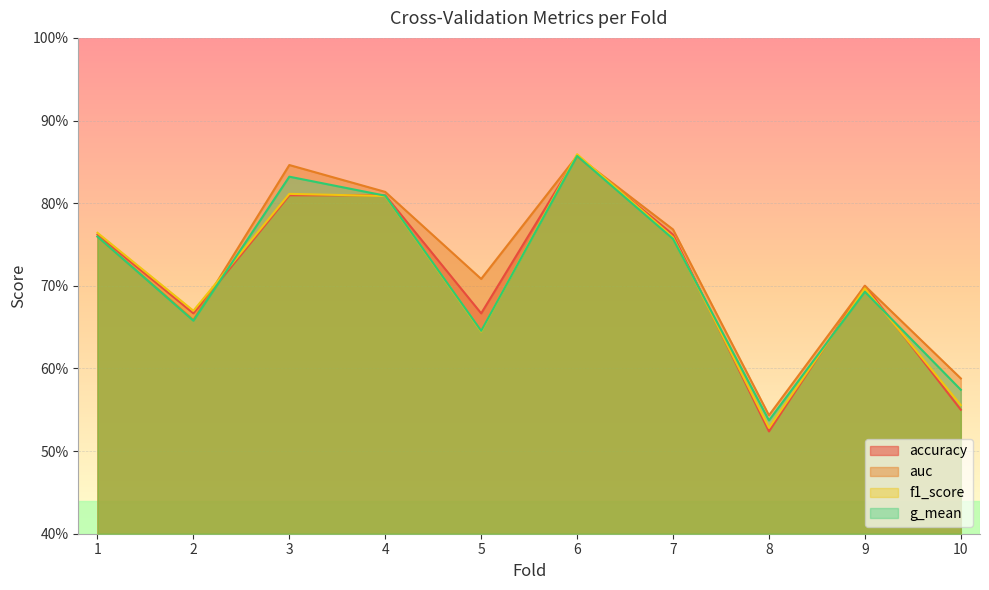

Is it true that g_mean equals 0.5 at 8?

True